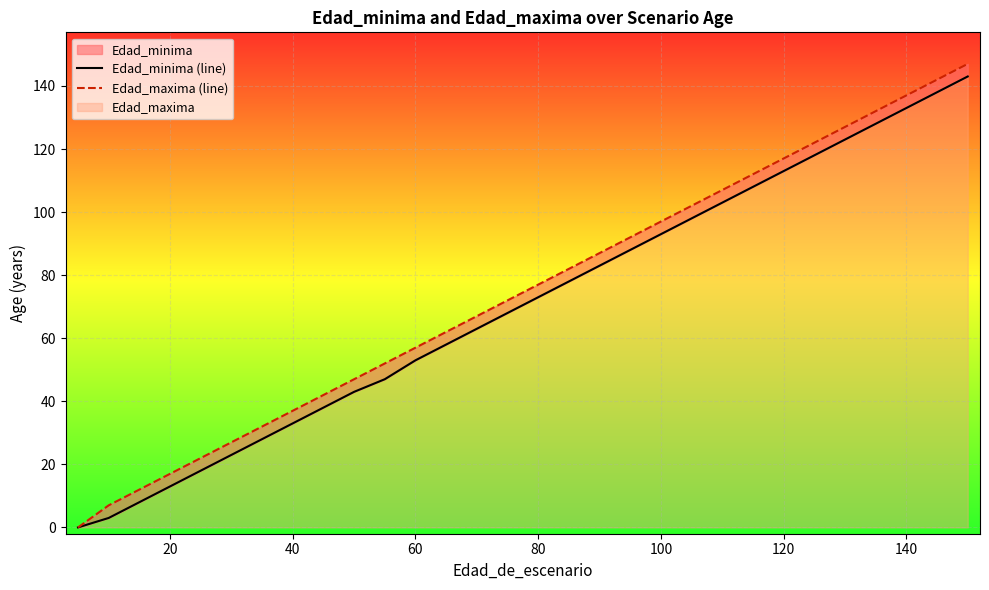

List the series in order of their overall mean, lowest first.

Edad_minima (line), Edad_maxima (line)